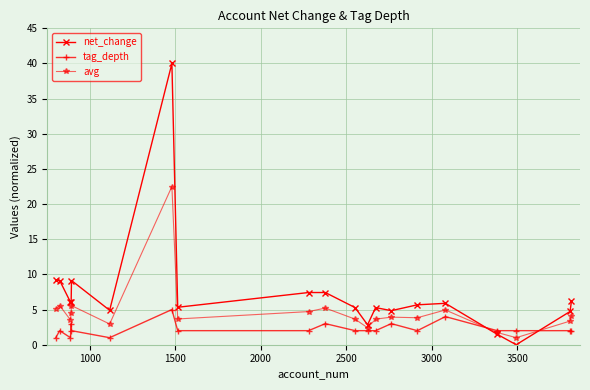

Count the tag_depth values in the range 2 to 3.

15